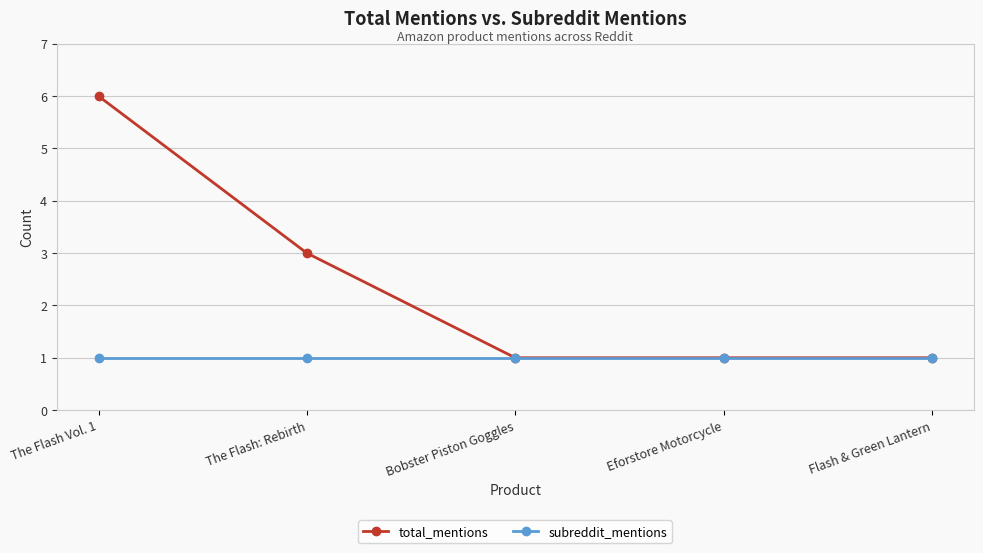

How many data points does each series have?

5